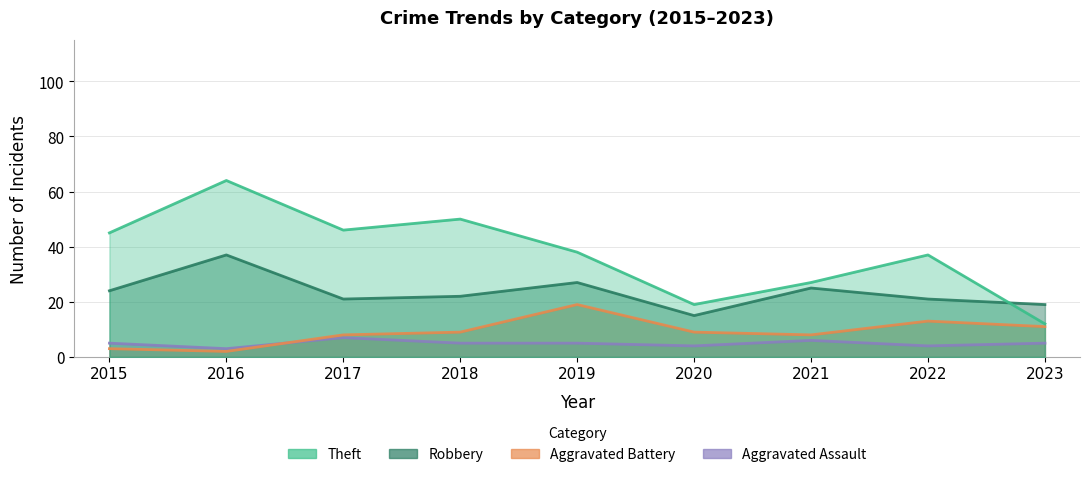

True or false: Aggravated Battery and Theft intersect in this chart.

False